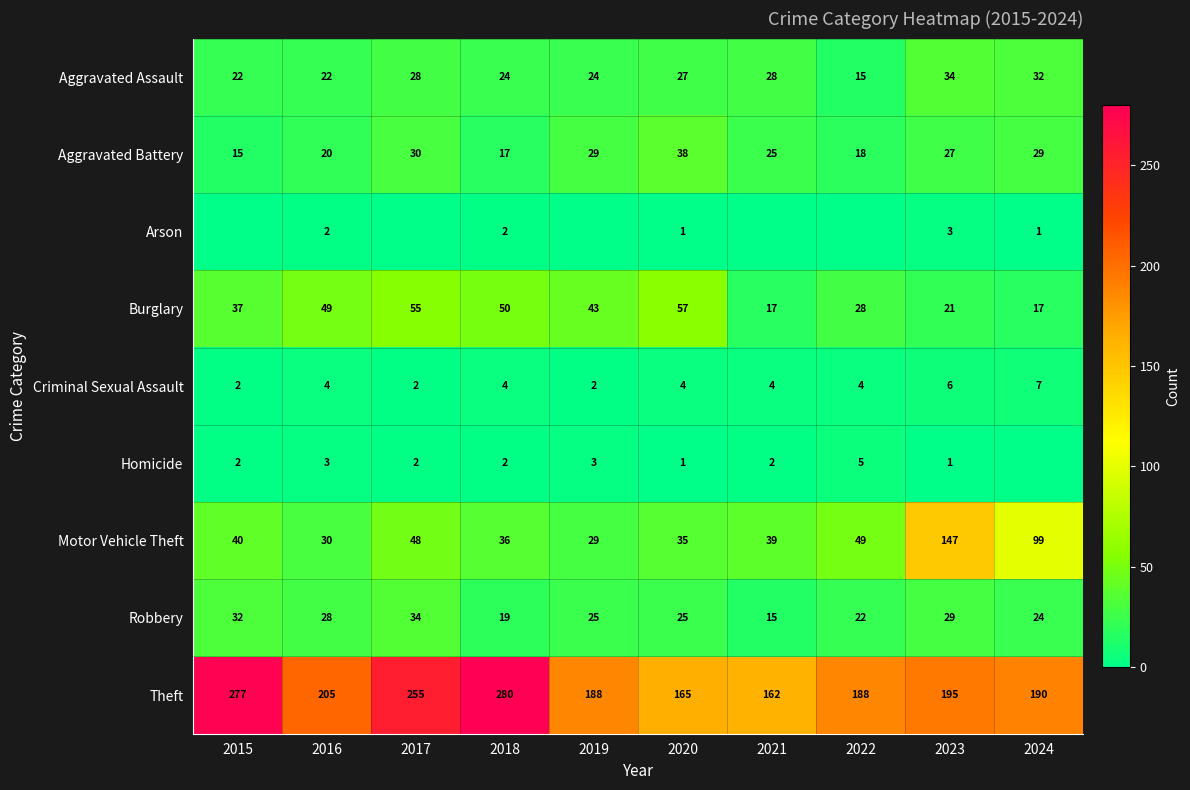

Count the number of data series in this chart.

9